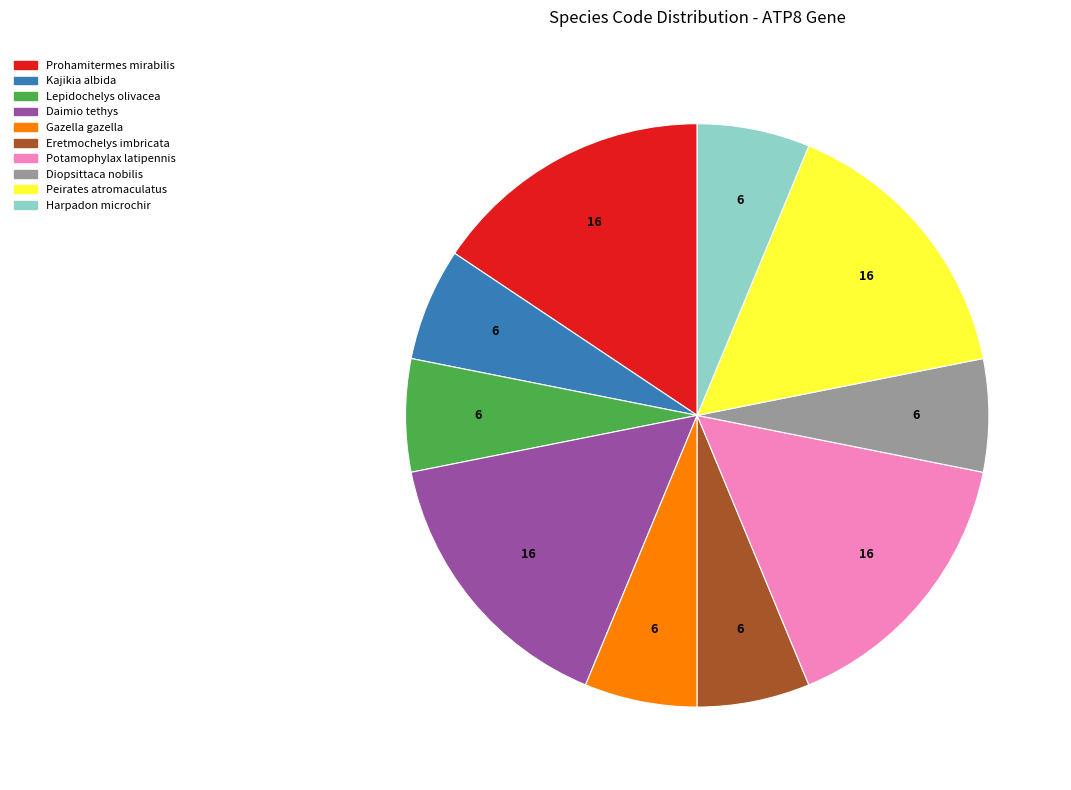

How many slices are in this pie chart?

10